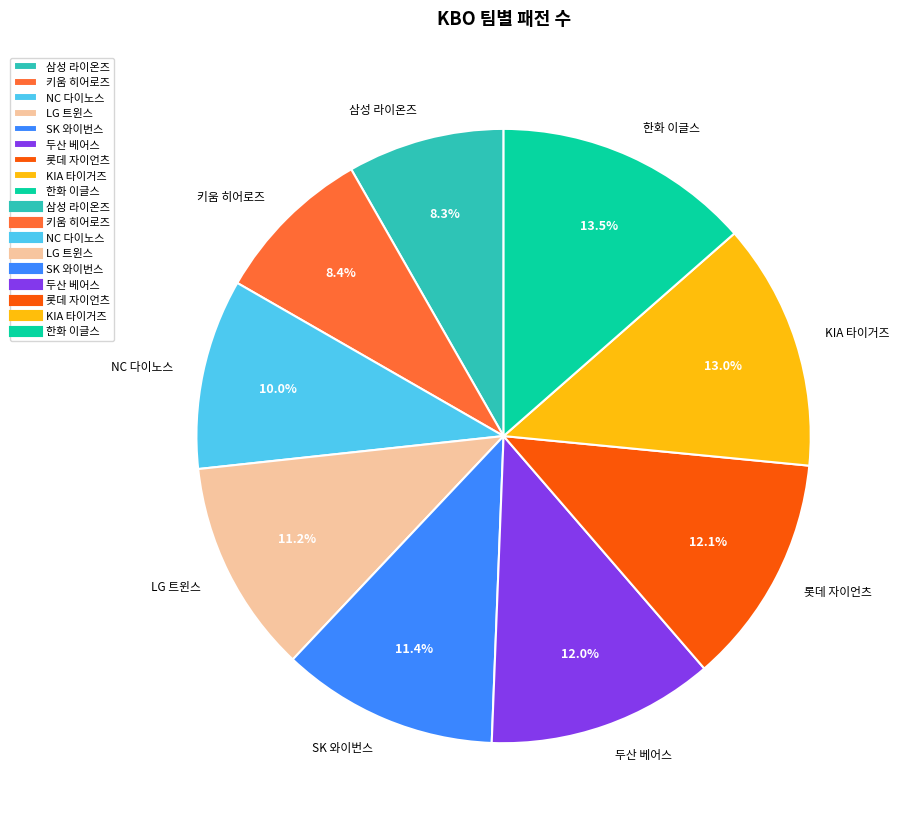

How many slices are in this pie chart?

9